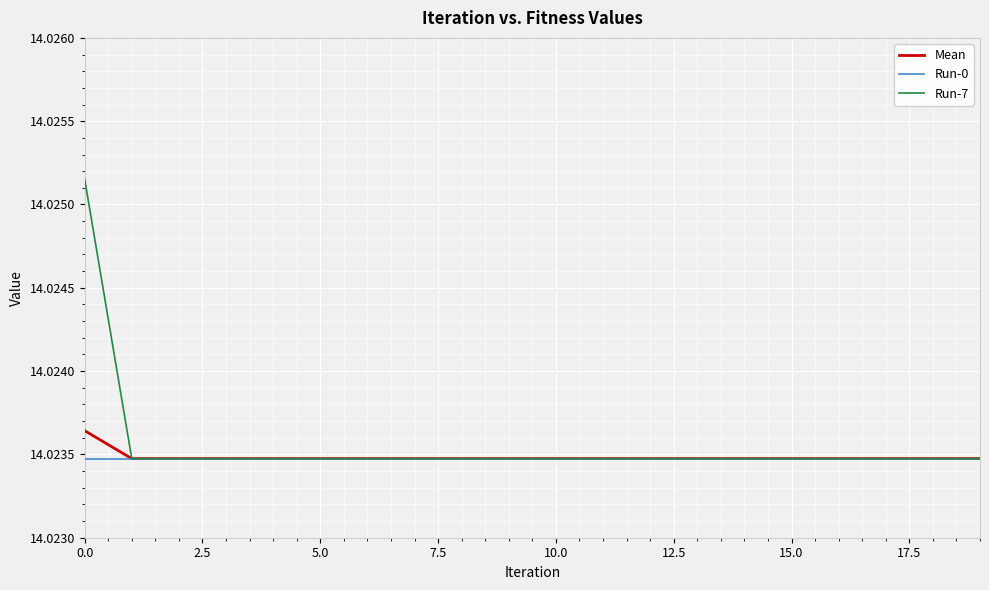

Which series has the widest spread of values?

Run-7